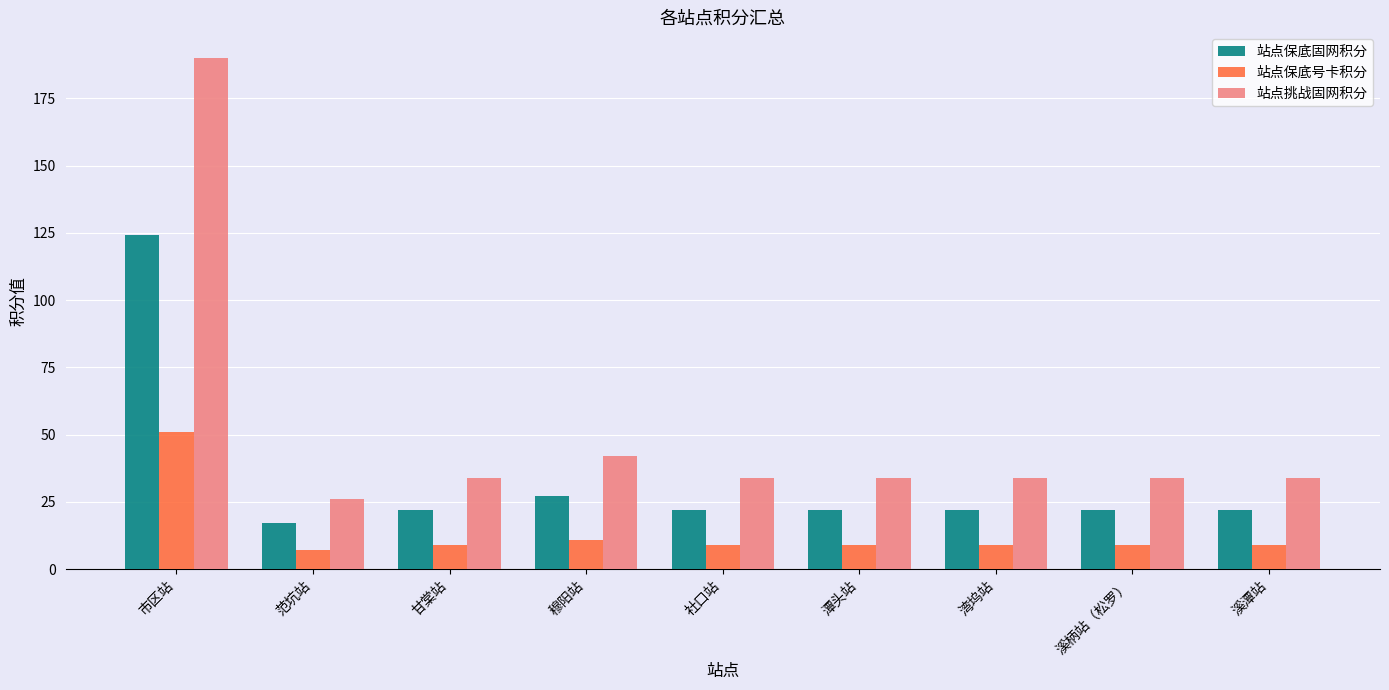

What is the difference between the second highest and minimum values in the 站点保底号卡积分 series?

4